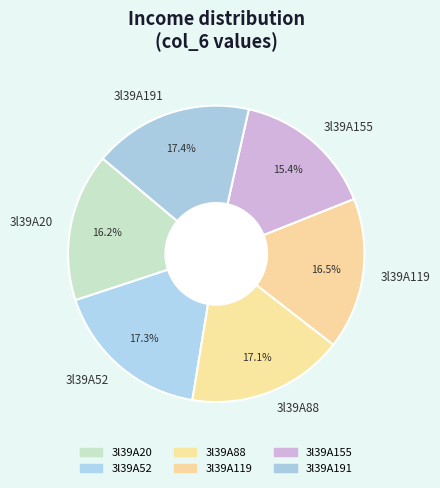

Do 3l39A191 and 3l39A119 together represent more than half of the pie?

No